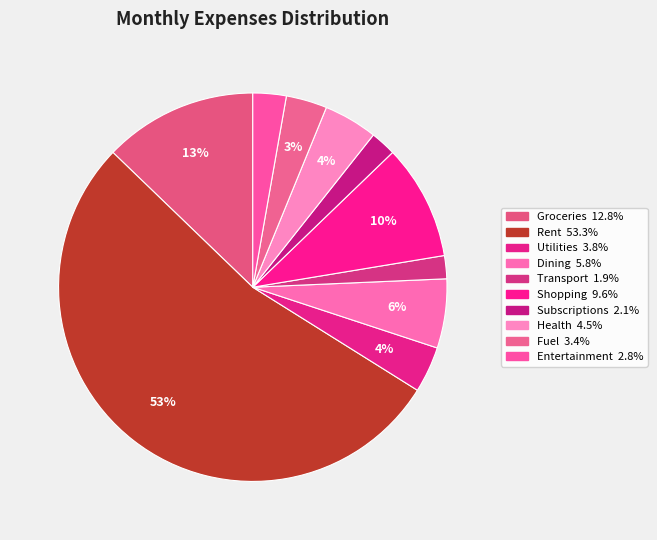

Approximately how many times larger is the value at Rent compared to Shopping?

5.6